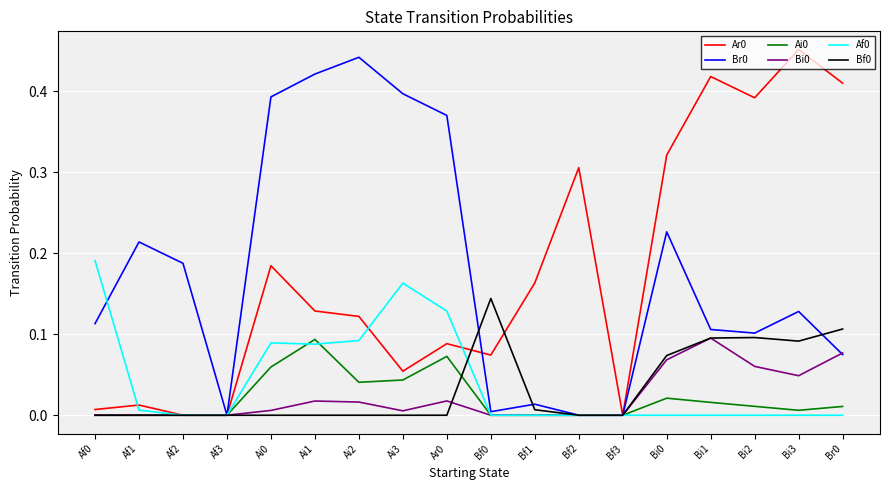

What position from the right is Ai1?

13